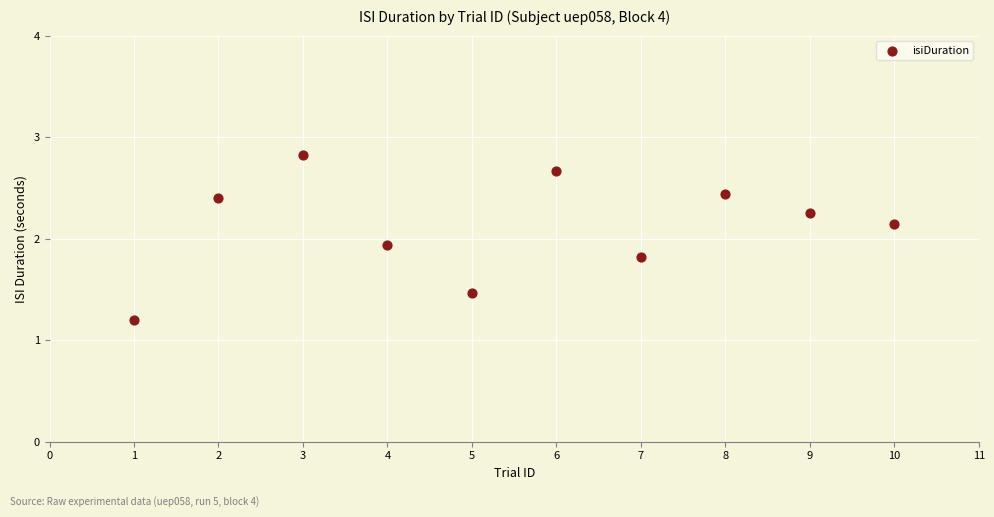

What Y value in the scatter plot is closest to 2?

1.9